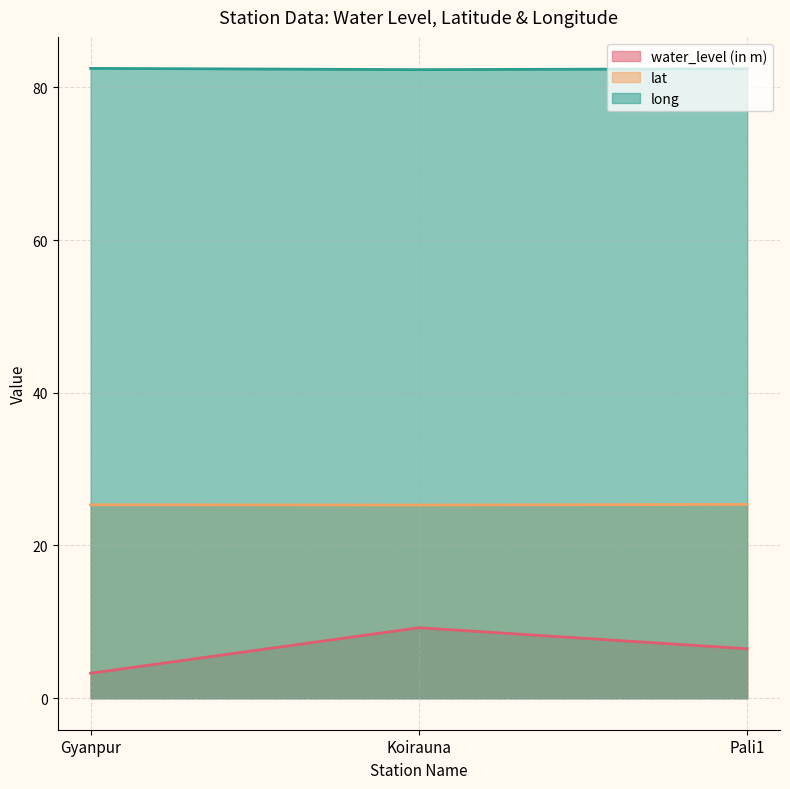

Where is long nearest to the value 82?

Koirauna